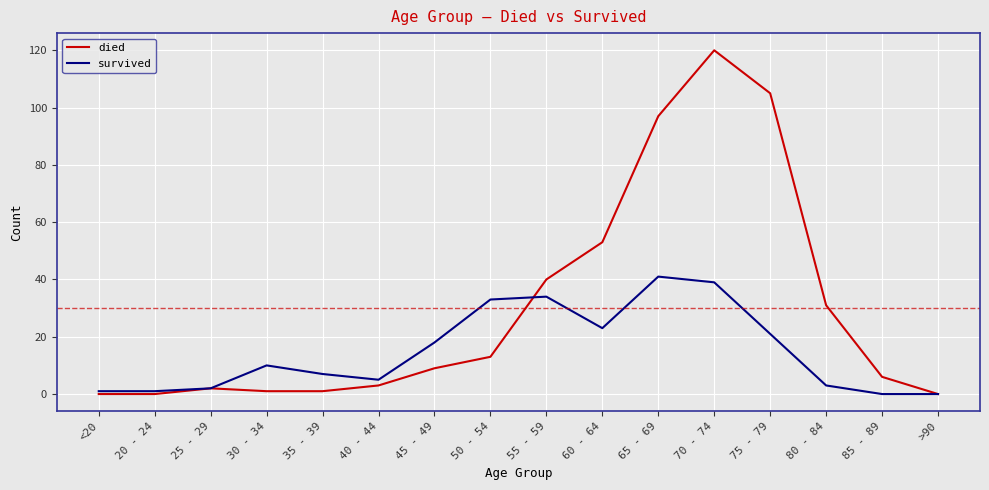

Does the chart display data point markers on the line(s)?

No